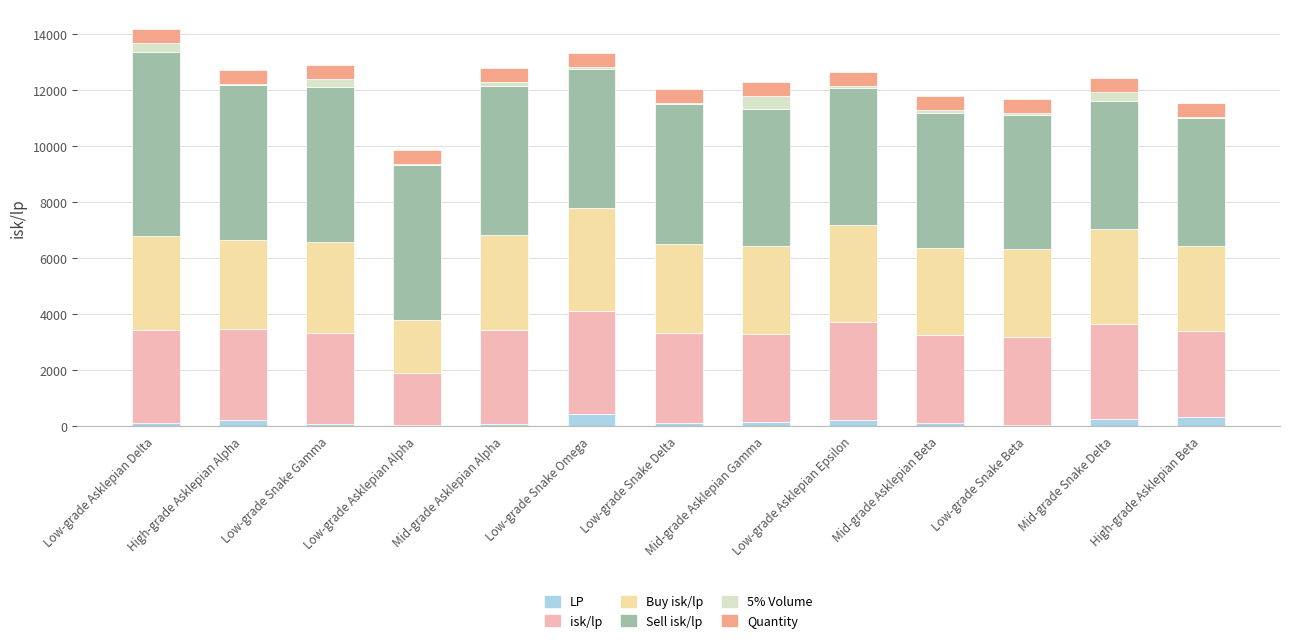

Does the chart contain stacked bars?

Yes